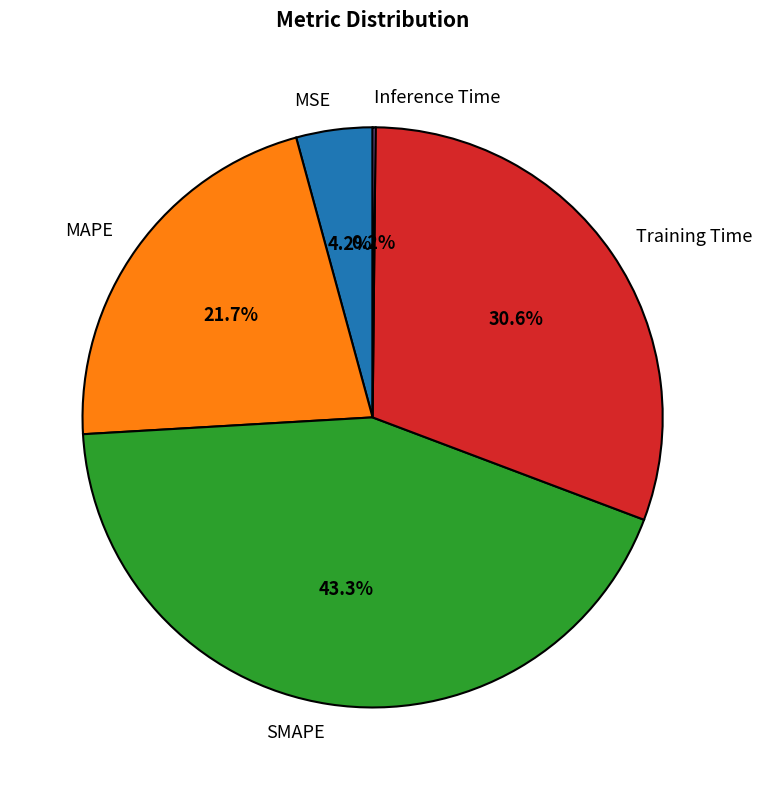

Combined, what portion of the pie is MAPE and Training Time?

52.3%